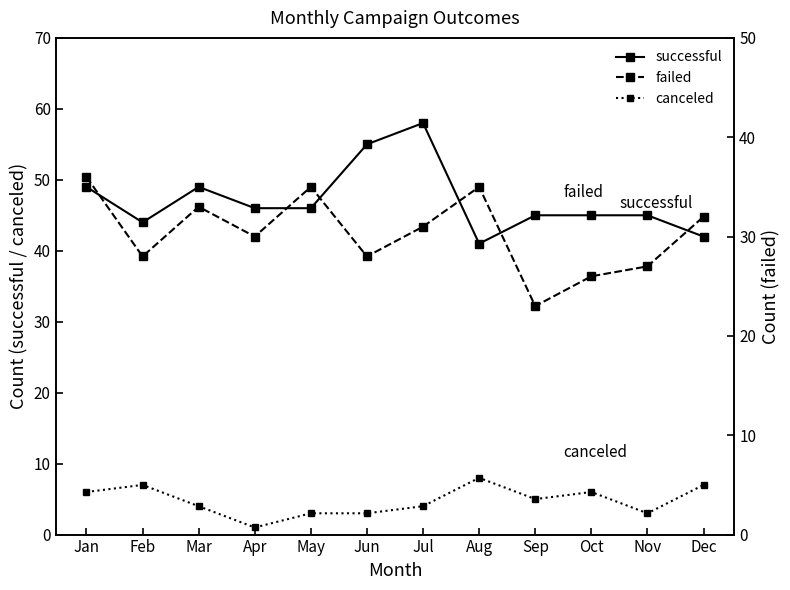

Which series has the widest spread of values?

successful